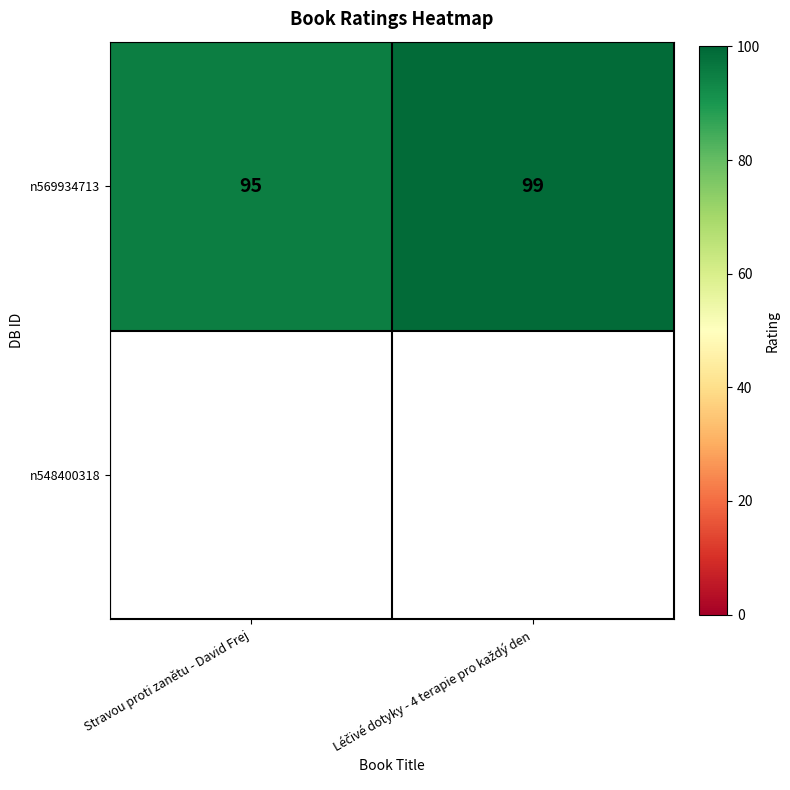

Which label corresponds to the smallest value in the chart?

Stravou proti zanětu - David Frej